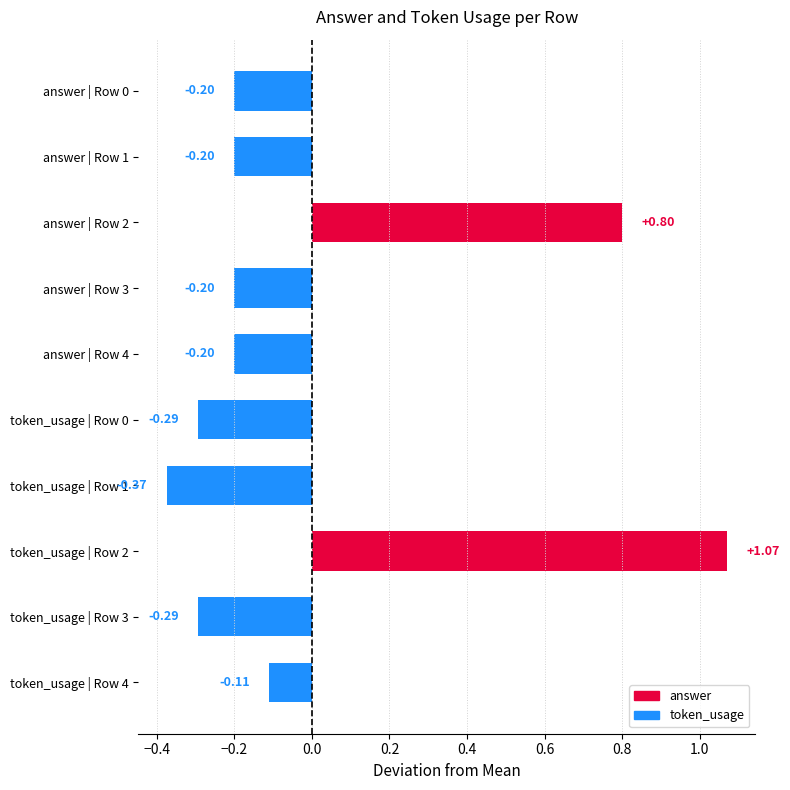

What is the difference between the second highest and minimum values?

1.2